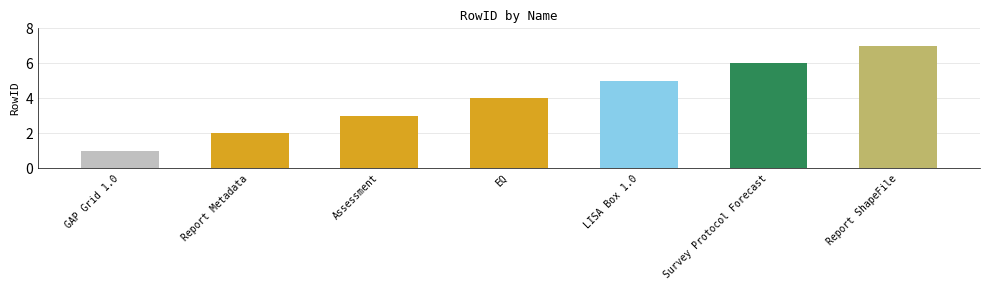

Does the chart contain any negative values?

No